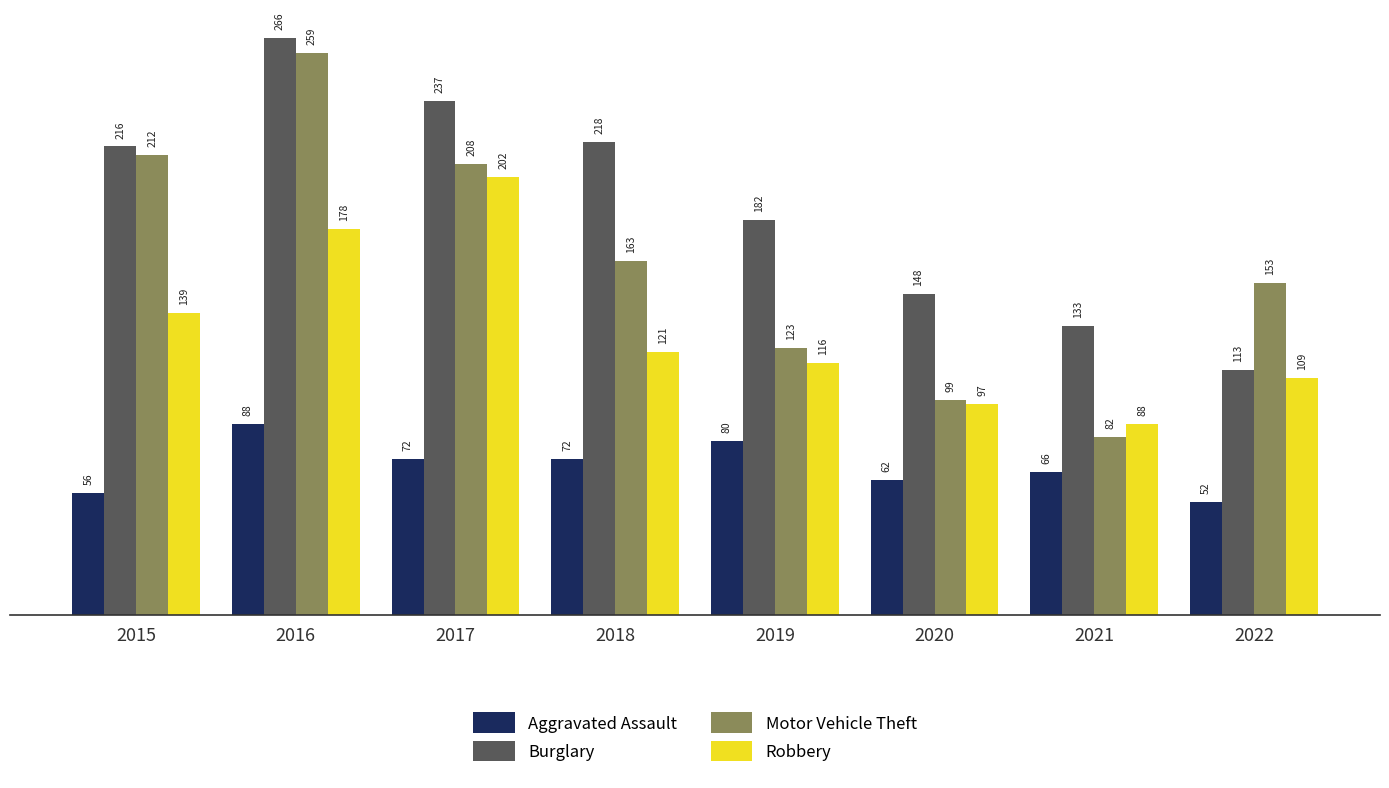

What are all the series names shown in the legend?

Aggravated Assault, Burglary, Motor Vehicle Theft, Robbery